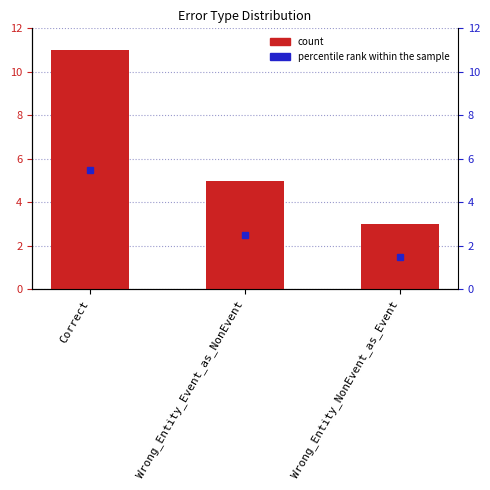

What is the value of the 1st bar from the left?

11